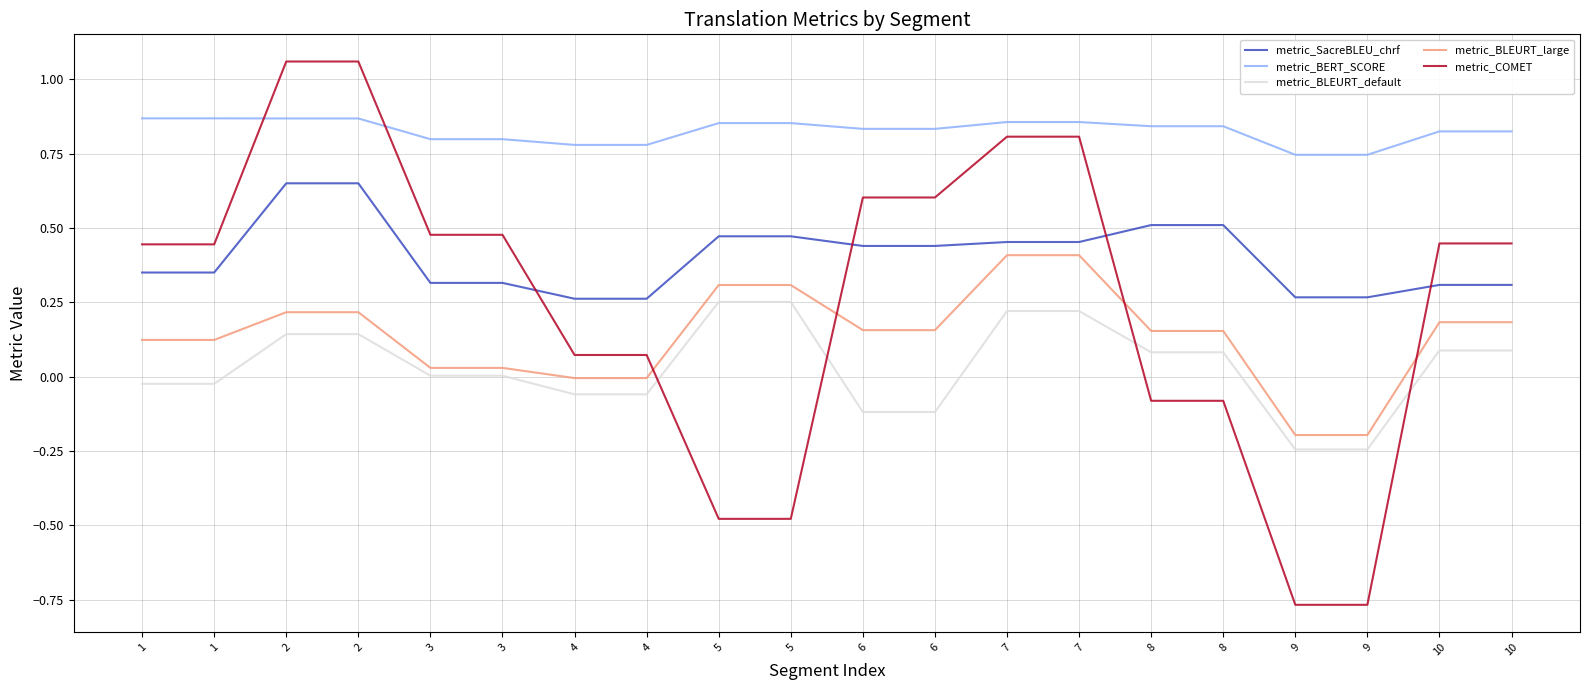

How many categories are shown in the chart?

20